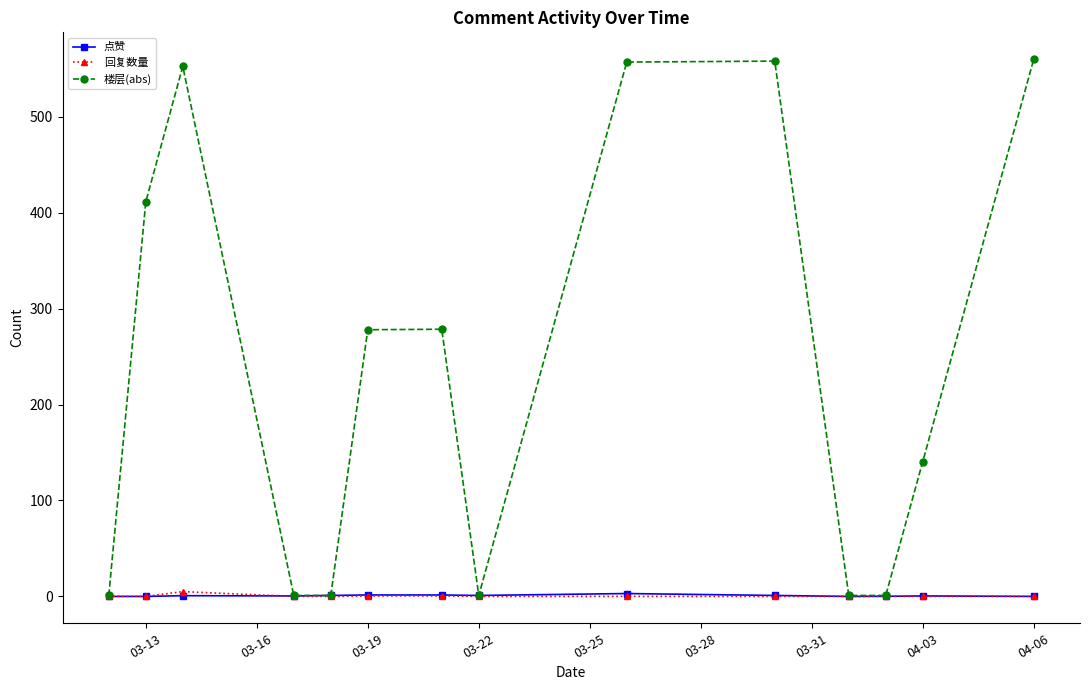

True or false: 点赞 has more than 0 points higher than both neighbors.

True